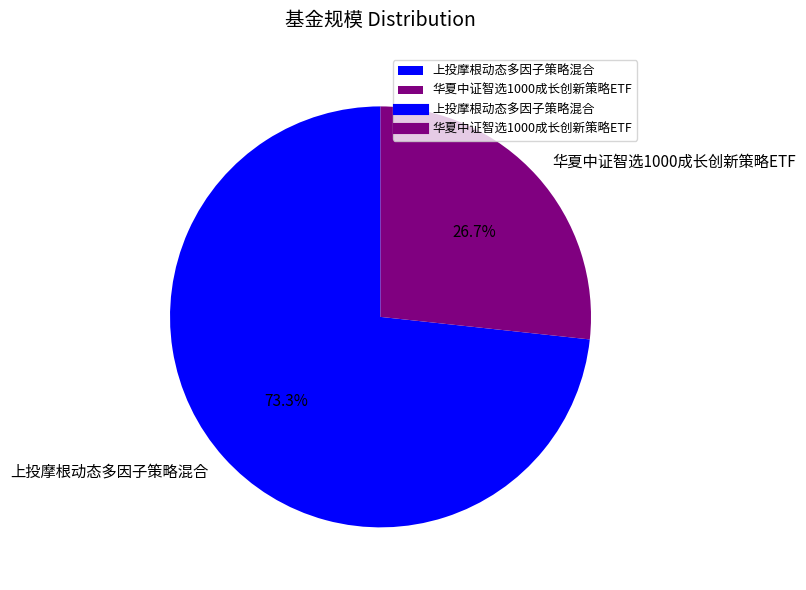

What is the ratio of the value at 华夏中证智选1000成长创新策略ETF to the value at 上投摩根动态多因子策略混合?

0.4